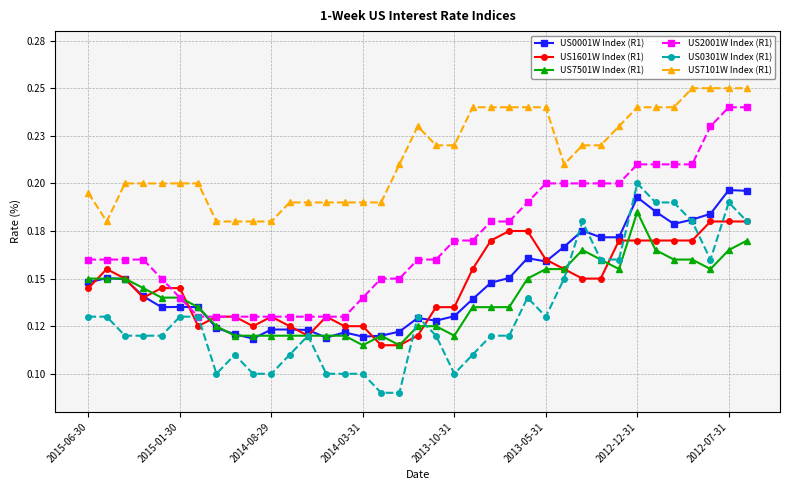

True or false: US7501W Index (R1) and US2001W Index (R1) intersect in this chart.

True